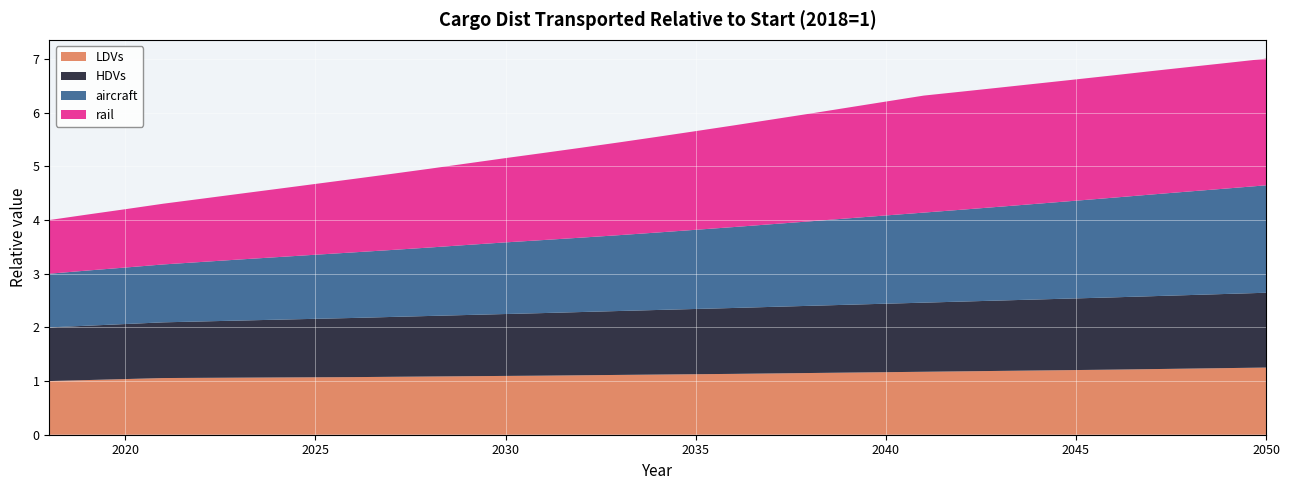

Reading left to right, list all the values displayed in this chart.

LDVs: 2018=1.0	2019=1.0	2020=1.0	2021=1.1	2022=1.1	2023=1.1	2024=1.1	2025=1.1	2026=1.1	2027=1.1	2028=1.1	2029=1.1	2030=1.1	2031=1.1	2032=1.1	2033=1.1	2034=1.1	2035=1.1	2036=1.1	2037=1.1	2038=1.1	2039=1.2	2040=1.2	2041=1.2	2042=1.2	2043=1.2	2044=1.2	2045=1.2	2046=1.2	2047=1.2	2048=1.2	2049=1.2	2050=1.3
HDVs: 2018=1.0	2019=1.0	2020=1.0	2021=1.0	2022=1.1	2023=1.1	2024=1.1	2025=1.1	2026=1.1	2027=1.1	2028=1.1	2029=1.1	2030=1.2	2031=1.2	2032=1.2	2033=1.2	2034=1.2	2035=1.2	2036=1.2	2037=1.2	2038=1.3	2039=1.3	2040=1.3	2041=1.3	2042=1.3	2043=1.3	2044=1.3	2045=1.3	2046=1.3	2047=1.4	2048=1.4	2049=1.4	2050=1.4
aircraft: 2018=1.0	2019=1.0	2020=1.1	2021=1.1	2022=1.1	2023=1.1	2024=1.2	2025=1.2	2026=1.2	2027=1.2	2028=1.3	2029=1.3	2030=1.3	2031=1.4	2032=1.4	2033=1.4	2034=1.4	2035=1.5	2036=1.5	2037=1.5	2038=1.6	2039=1.6	2040=1.6	2041=1.7	2042=1.7	2043=1.7	2044=1.8	2045=1.8	2046=1.9	2047=1.9	2048=1.9	2049=2.0	2050=2.0
rail: 2018=1.0	2019=1.0	2020=1.1	2021=1.1	2022=1.2	2023=1.2	2024=1.3	2025=1.3	2026=1.4	2027=1.4	2028=1.5	2029=1.5	2030=1.6	2031=1.6	2032=1.7	2033=1.7	2034=1.8	2035=1.8	2036=1.9	2037=1.9	2038=2.0	2039=2.1	2040=2.1	2041=2.2	2042=2.2	2043=2.2	2044=2.2	2045=2.3	2046=2.3	2047=2.3	2048=2.3	2049=2.3	2050=2.4